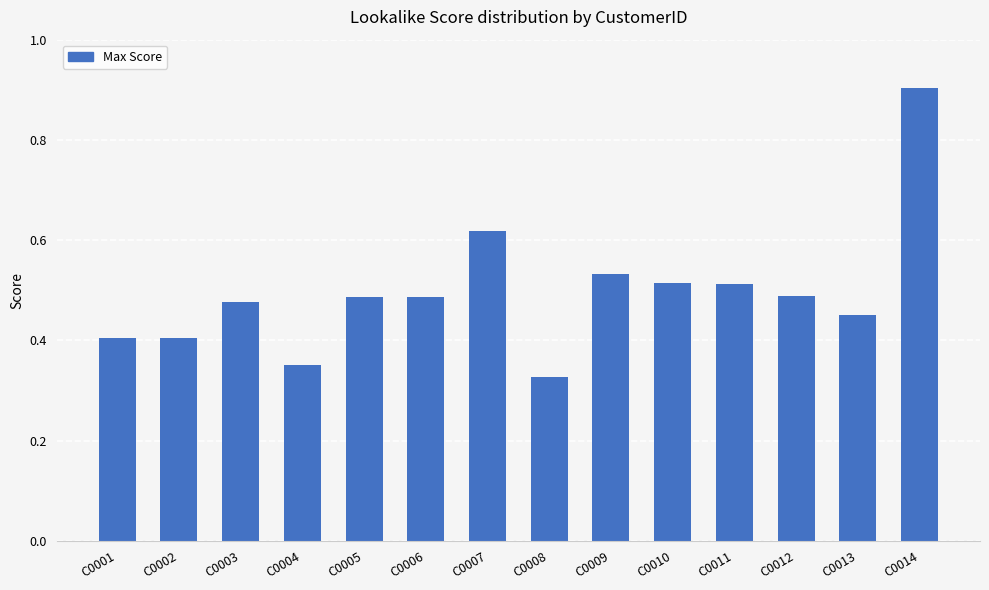

Where is the data nearest to the value 0?

C0008